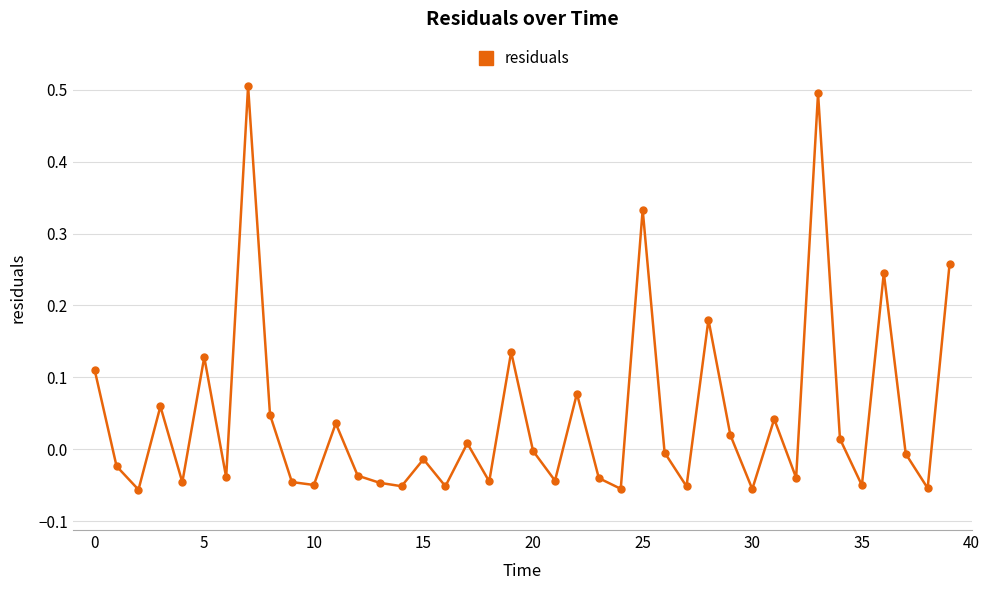

How many points are higher than both their immediate neighbors (excluding endpoints)?

13